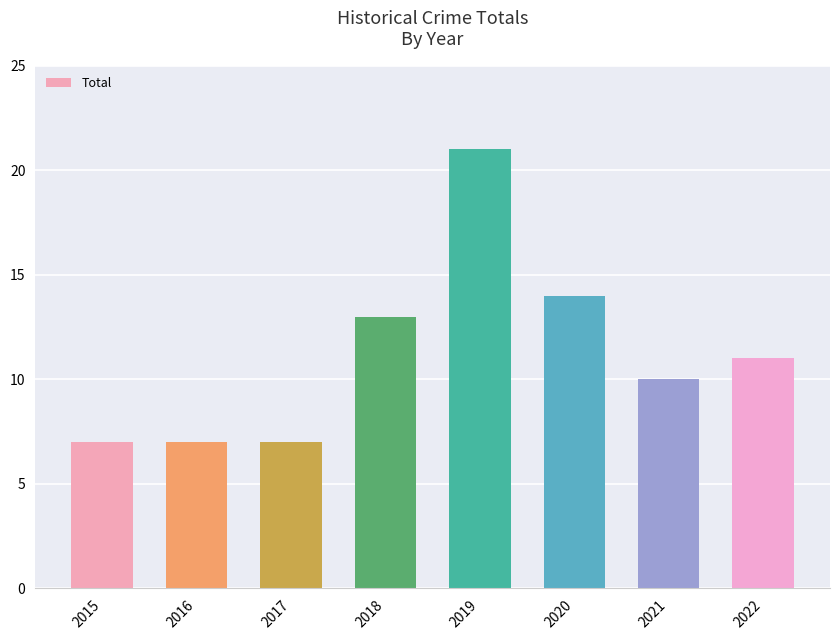

Count the number of categories in the chart.

8